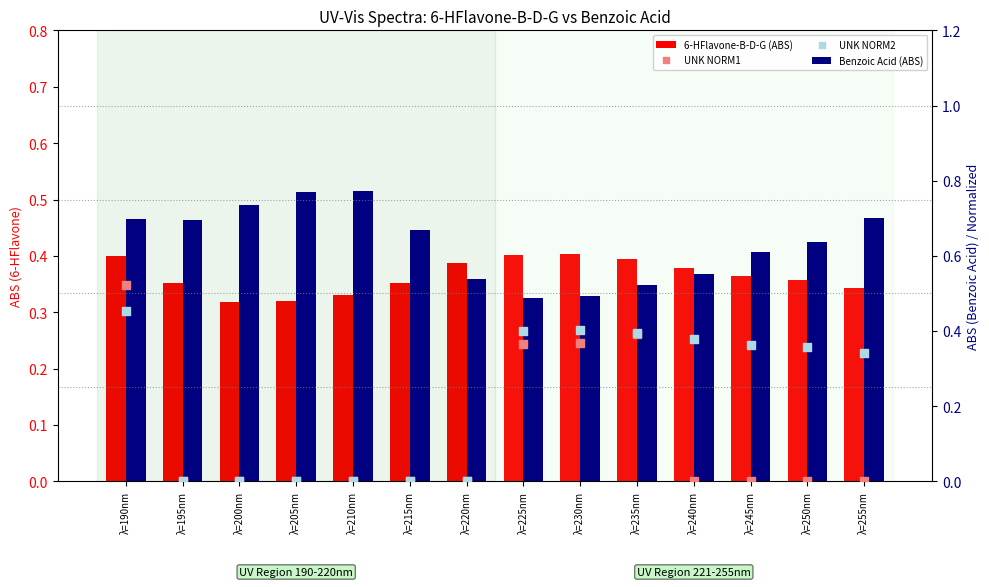

What are all the series names shown in the legend?

6-HFlavone-B-D-G (ABS), Benzoic Acid (ABS), UNK NORM1, UNK NORM2